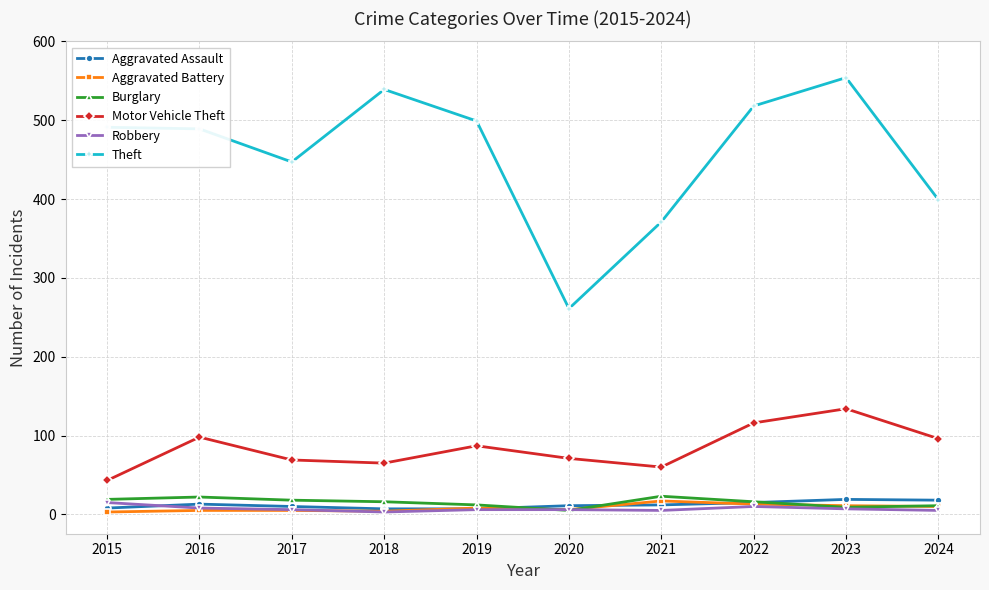

Is the value of Theft at 2020 greater than the value of Motor Vehicle Theft at 2015?

Yes